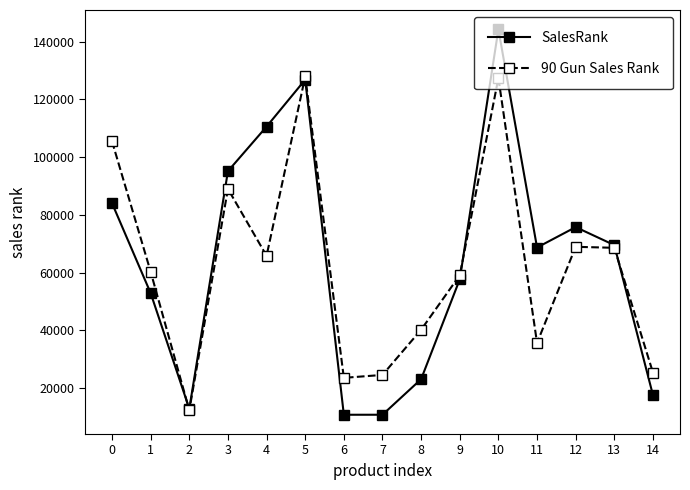

Where is the first local minimum for SalesRank?

2